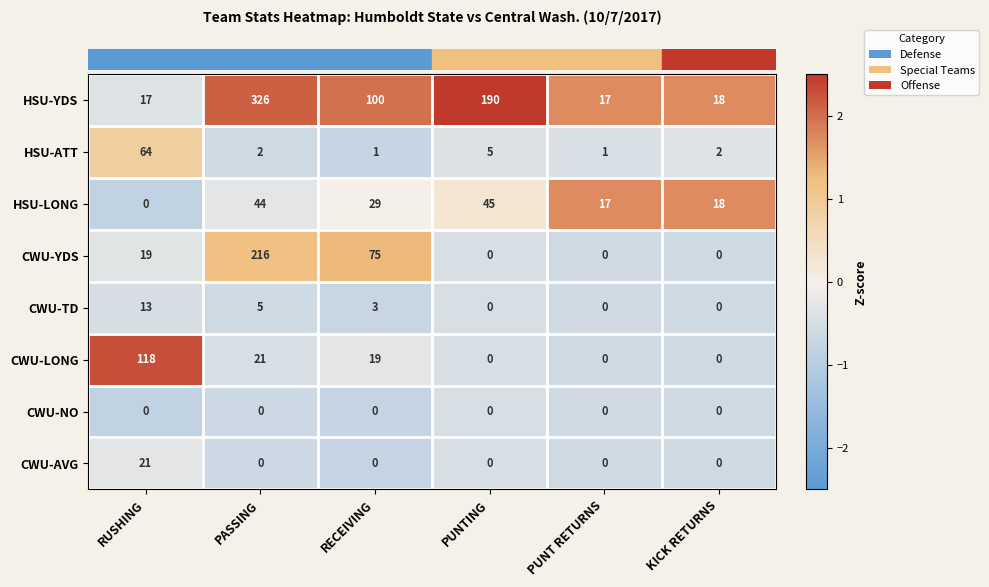

What is the difference between the highest and lowest values at KICK RETURNS?

18